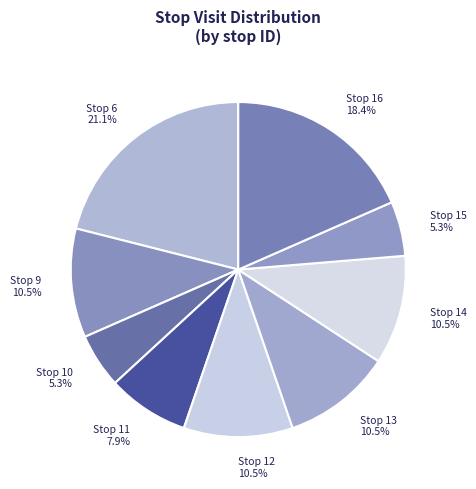

Approximately how many times larger is the value at Stop 14 compared to Stop 10?

2.0